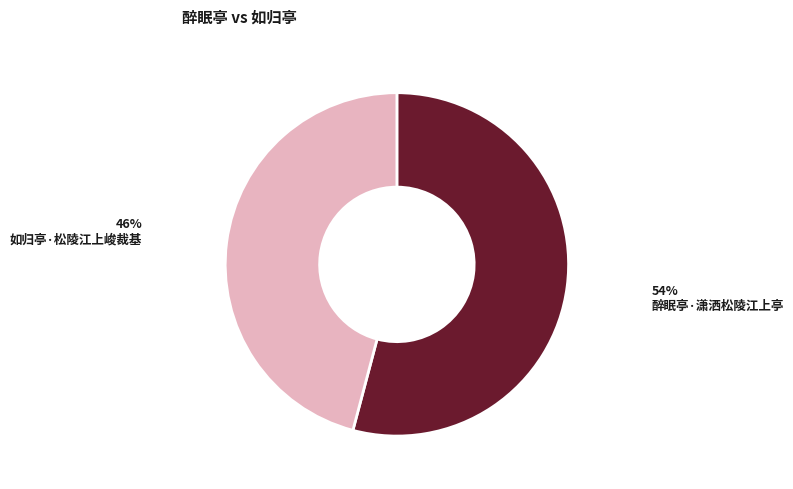

Count the number of slices in the pie.

2